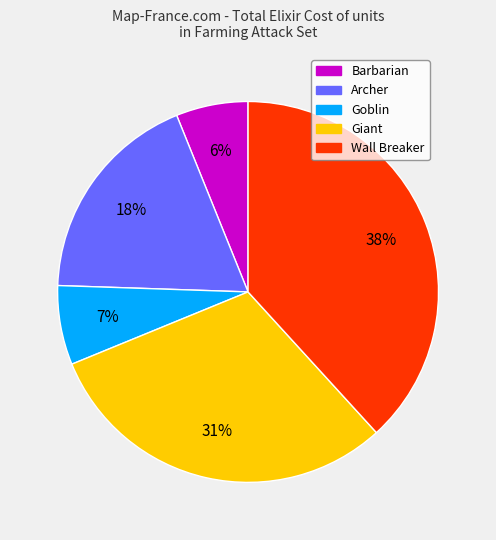

The Archer slice represents 26% of the pie. True or false?

False